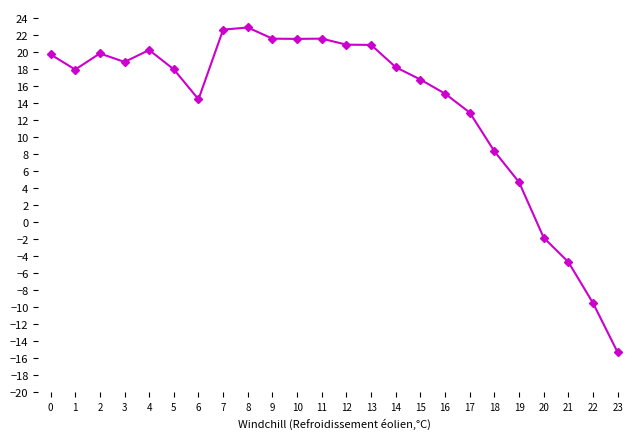

What is the sum of the values at 13 and 22?

11.3